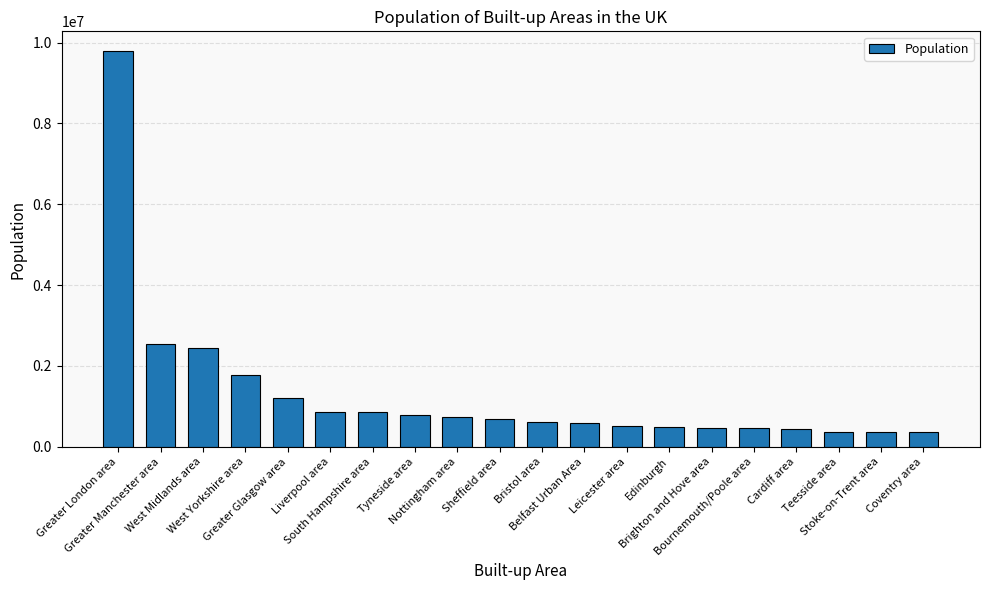

What is the greatest value displayed?

9787426